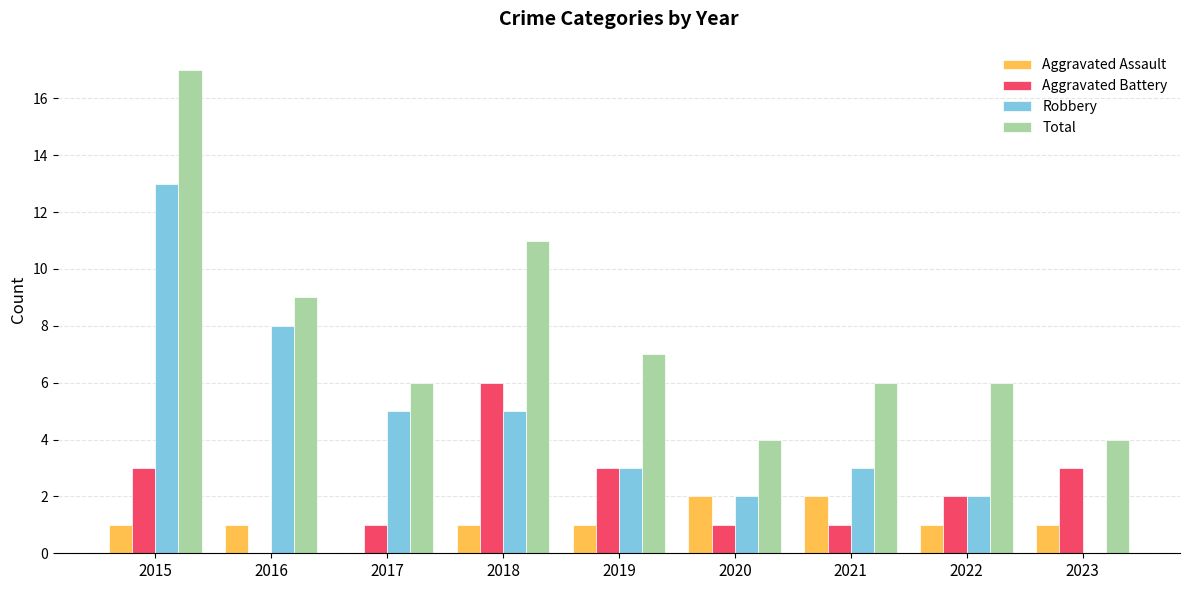

What is the sum of the Aggravated Battery values at 2015 and 2023?

6